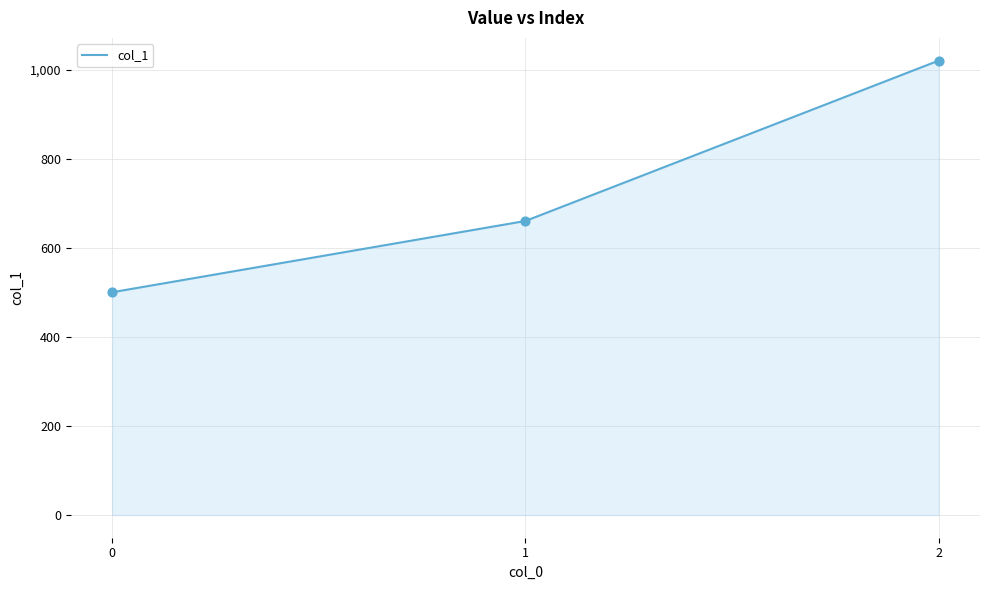

Between 1 and 0, which is larger?

1